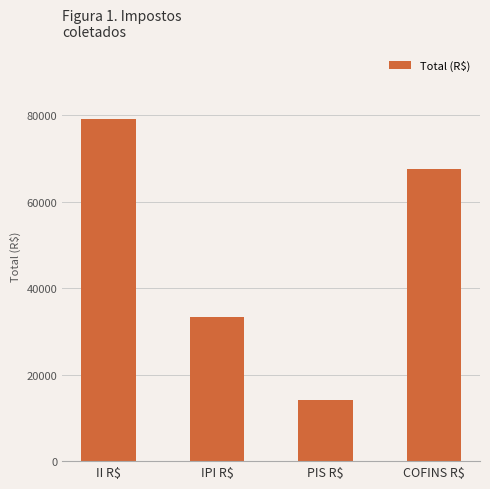

The value at COFINS R$ is 67647.7. True or false?

True